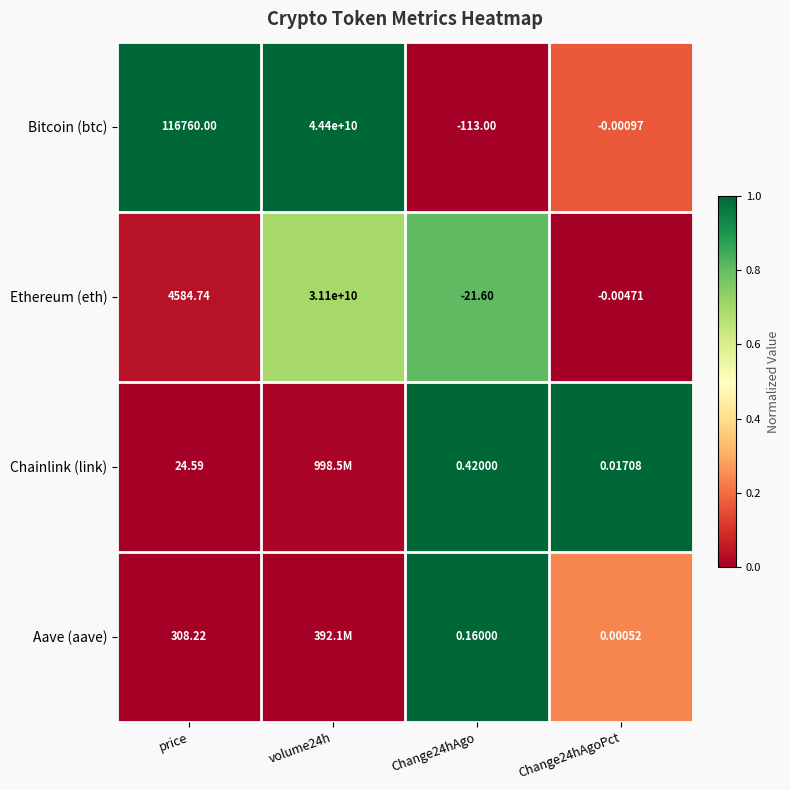

Which series changed the most between price and Change24hAgoPct?

Bitcoin (btc)